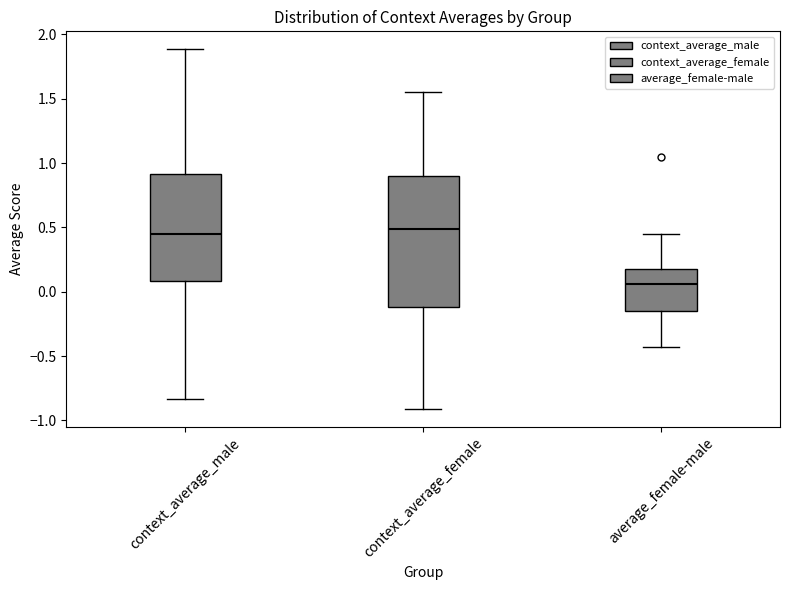

Where does the lower whisker of the box for context_average_female end on the y-axis? The values are not printed on the chart, so give them approximately, as read against the axis.

-0.90